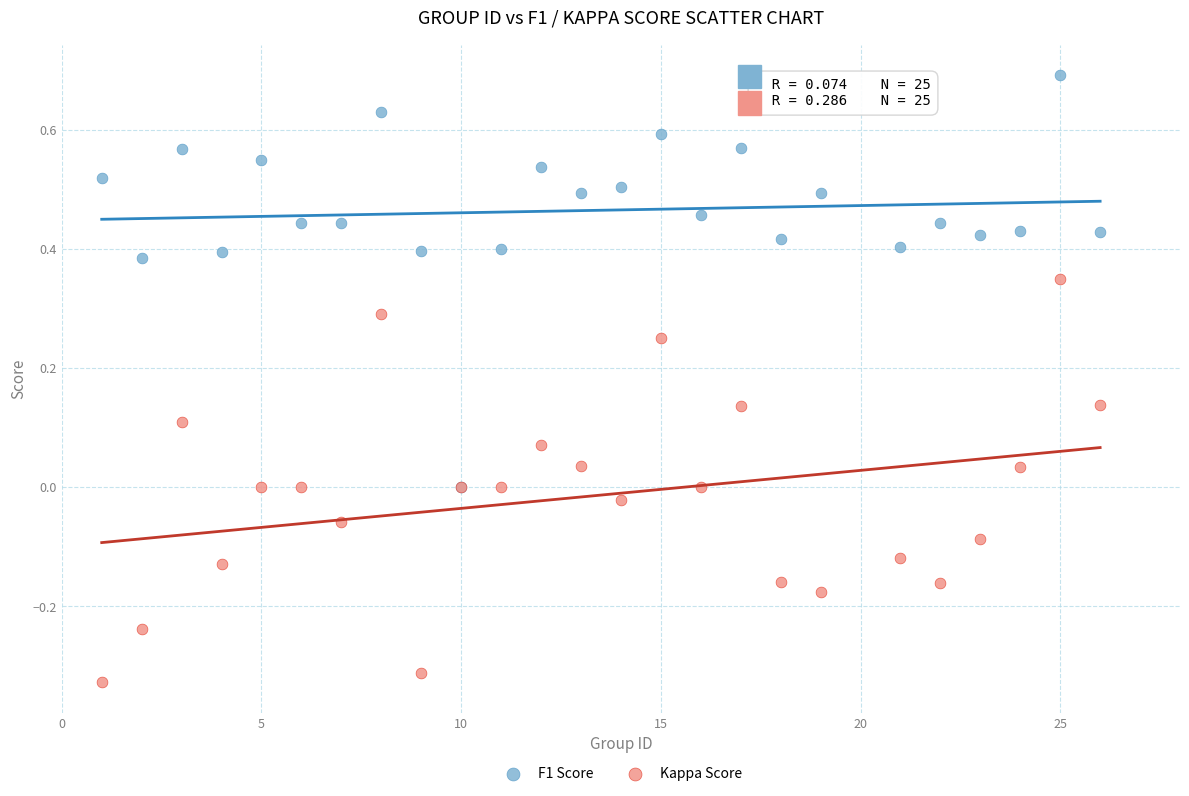

Which series has the largest Y range (max minus min)?

F1 Score